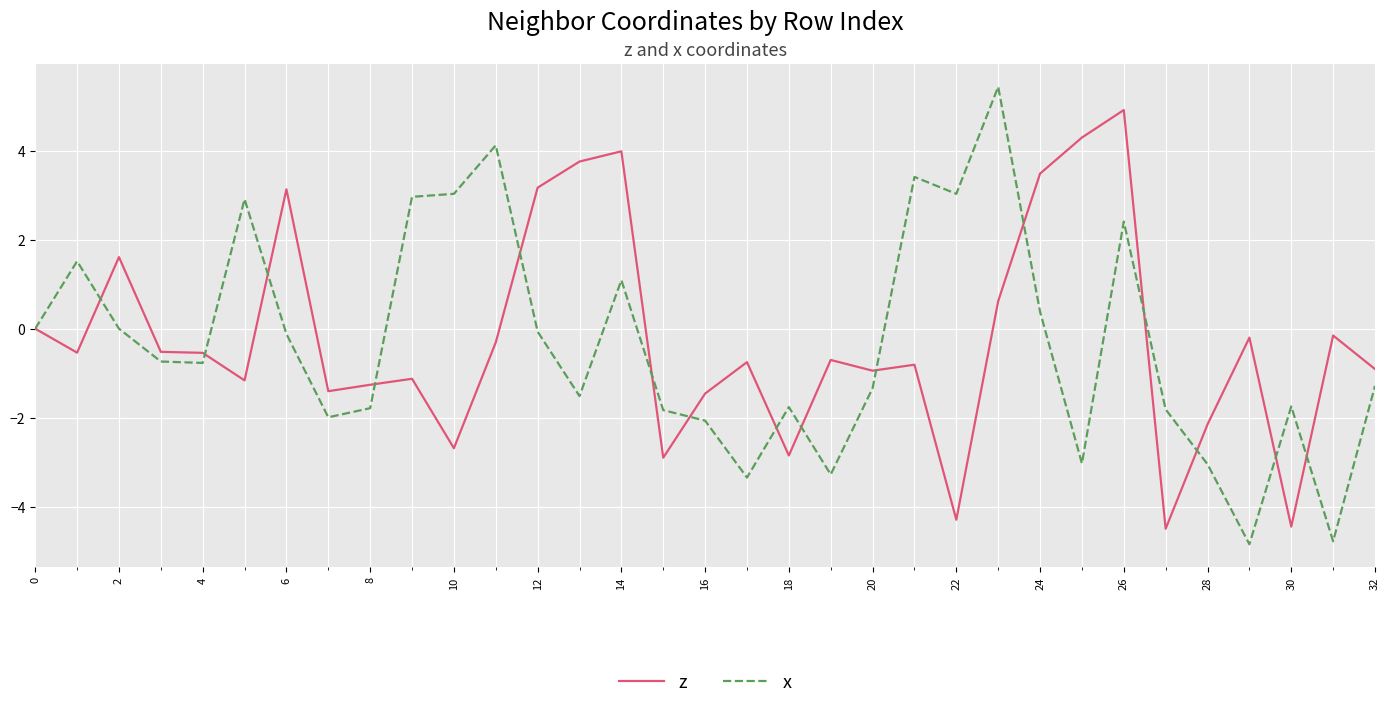

At how many categories does at least one series exceed 5?

1